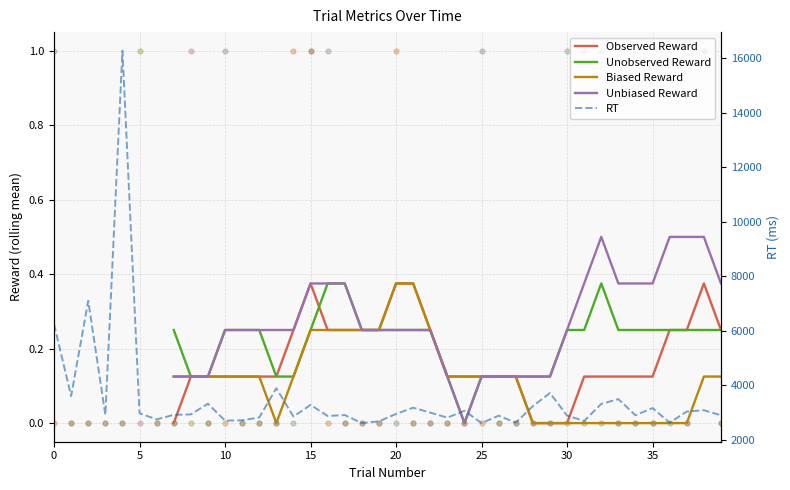

What is the total value across all series at 33?

3488